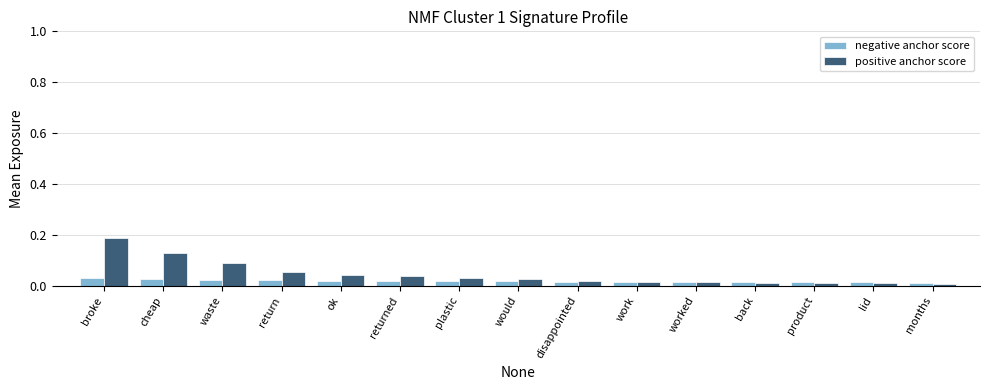

Which series has the largest range (max minus min)?

positive anchor score